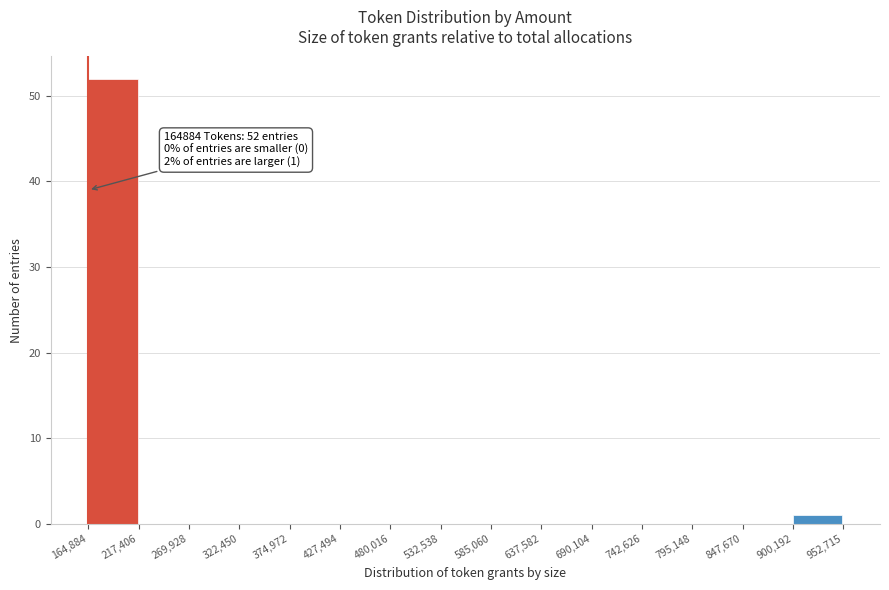

Over which range of the x-axis is the bar tallest?

164,884 to 217,406